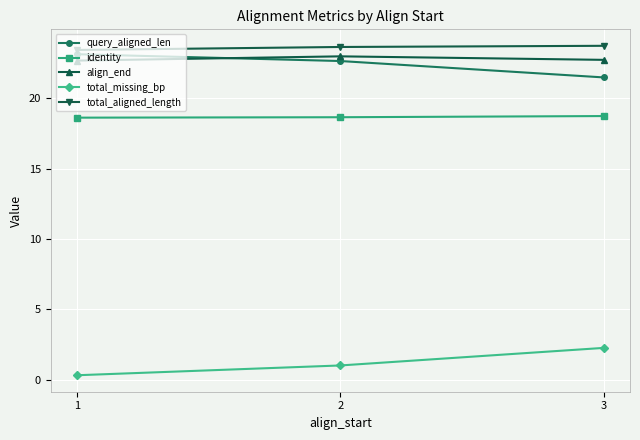

The value of total_missing_bp at 1 is 0.3. True or false?

True